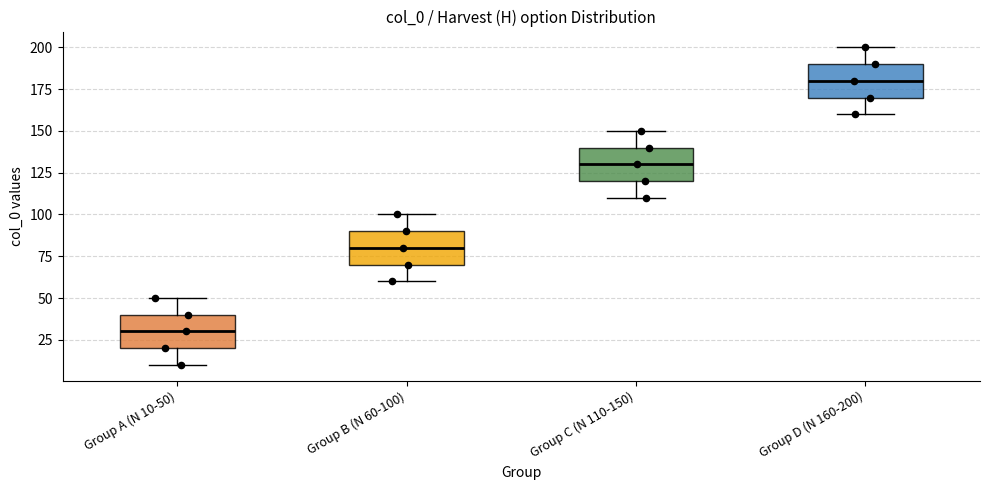

Where is the lower edge of the box for Group D (N 160-200) on the y-axis? The values are not printed on the chart, so give them approximately, as read against the axis.

170